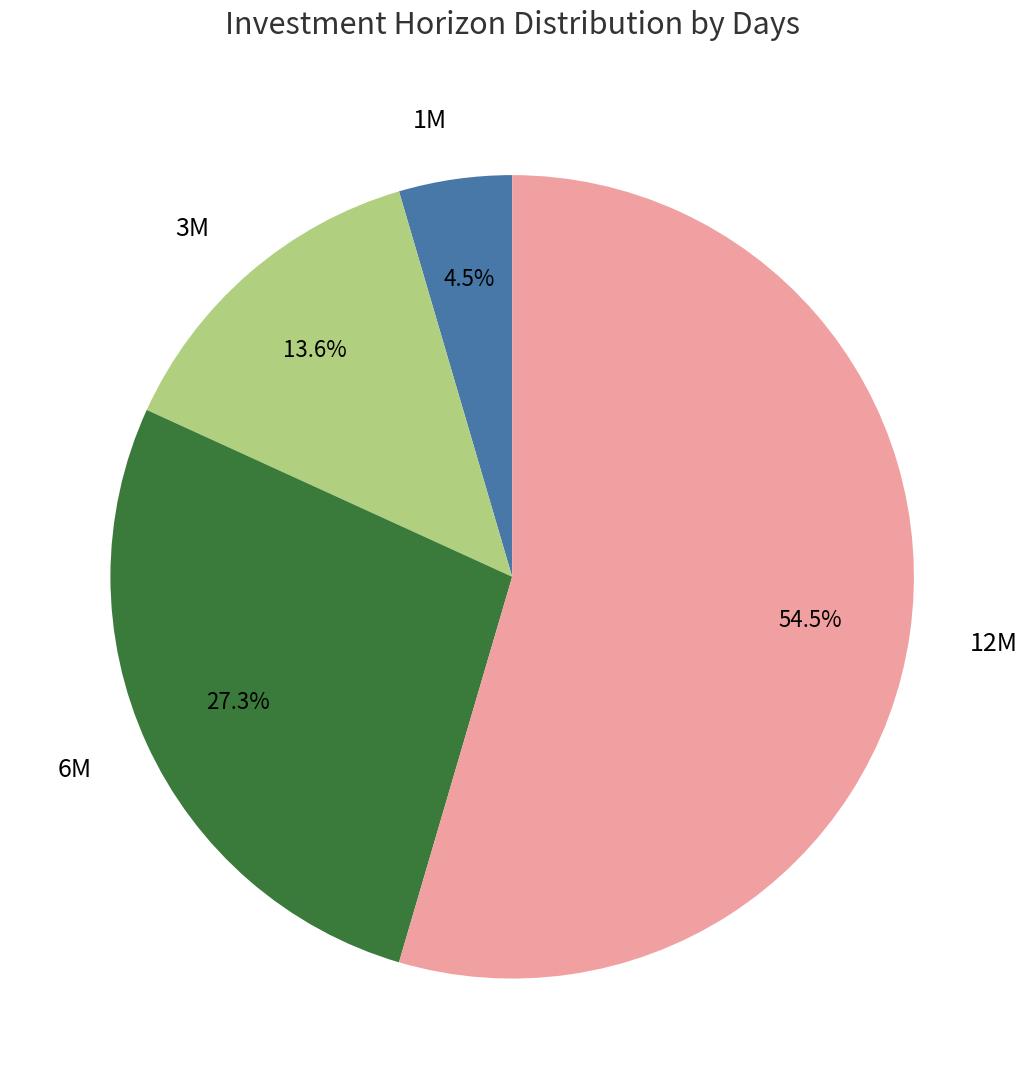

True or false: 1M accounts for 19% of the total.

False